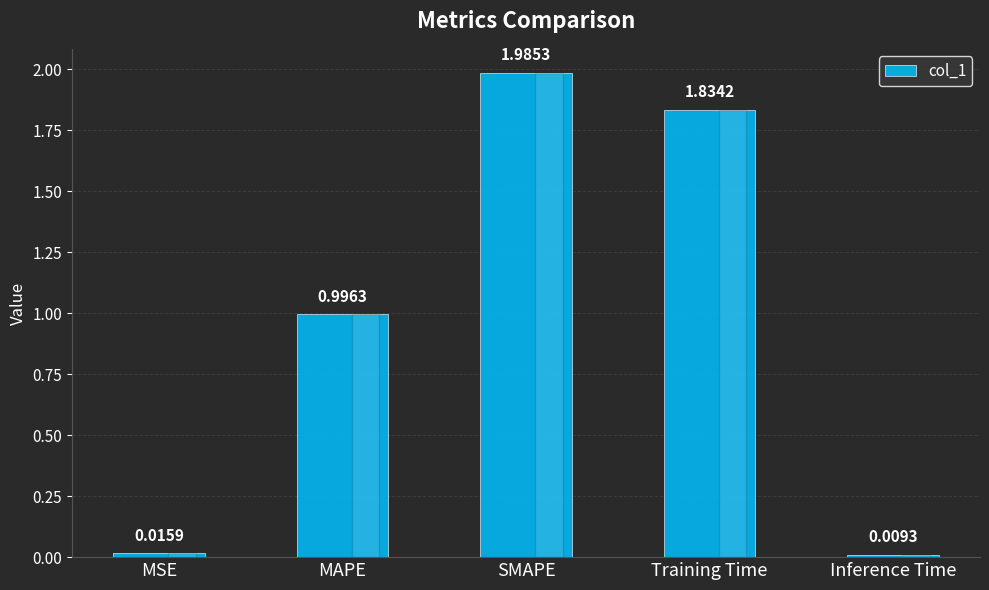

Does the chart contain stacked bars?

No